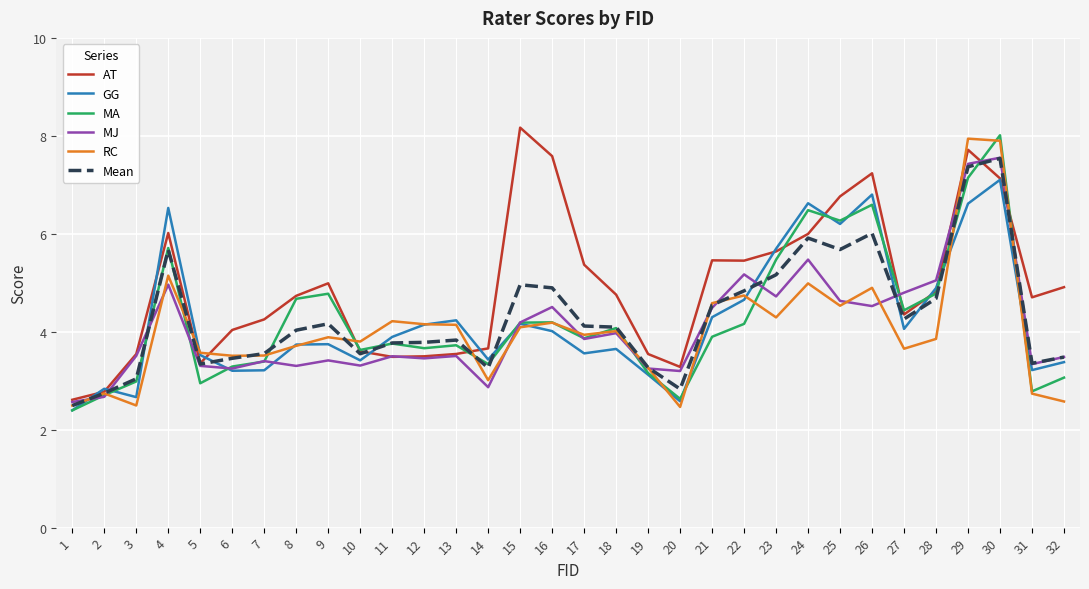

After their last crossing, which series has the higher values: MA or GG?

GG